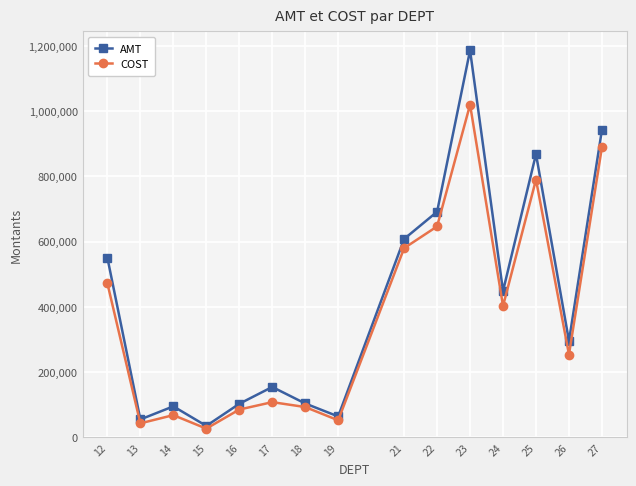

At 13, list the series in order from largest to smallest.

AMT, COST